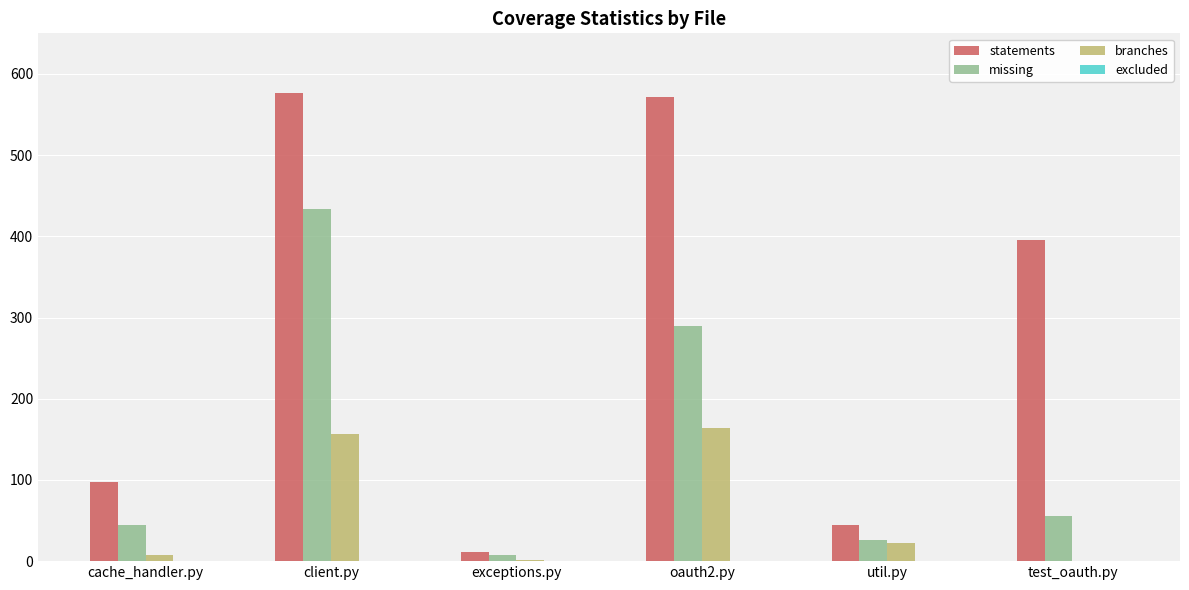

What is the maximum value shown in the chart?

576